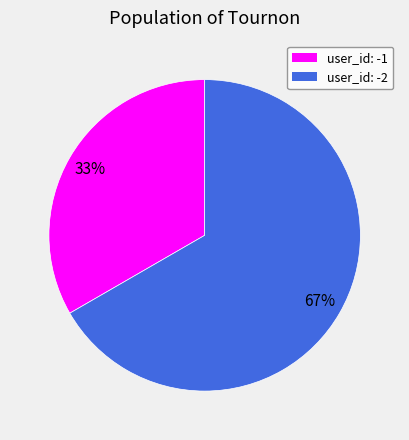

Is there any slice that represents more than half of the pie?

Yes